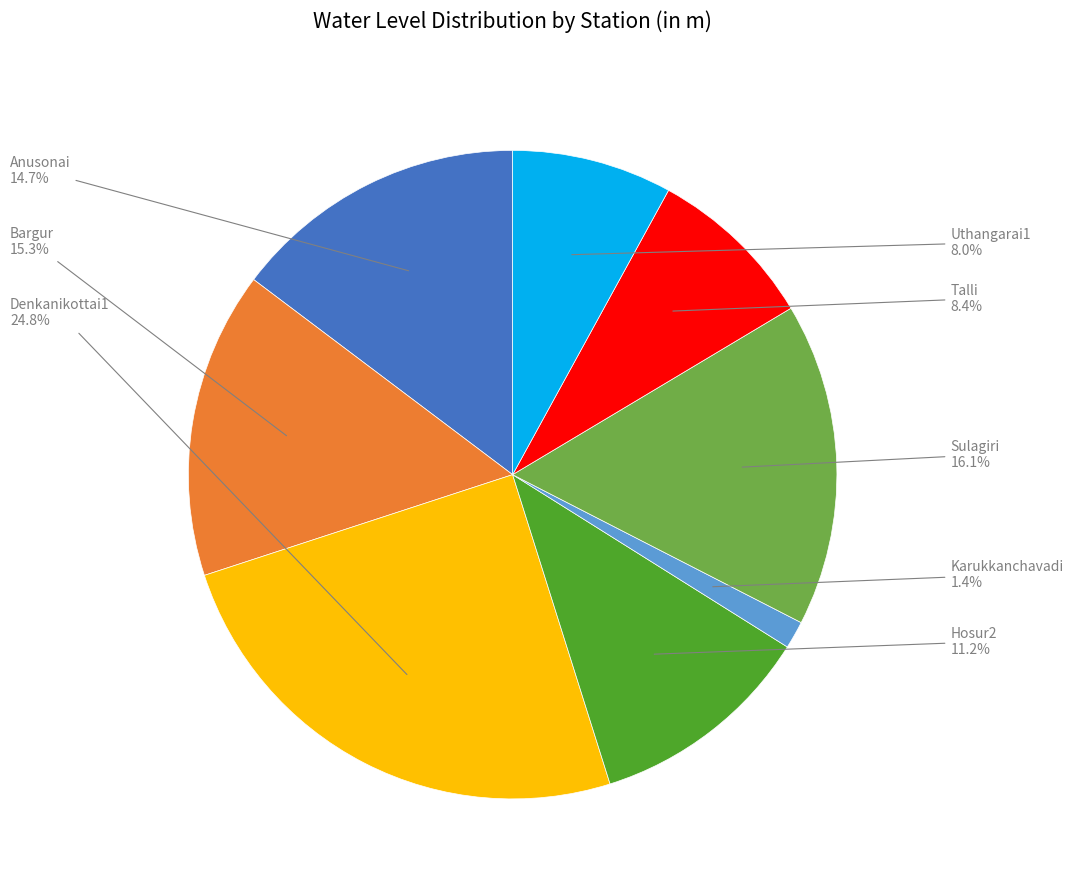

Count the number of slices in the pie.

8